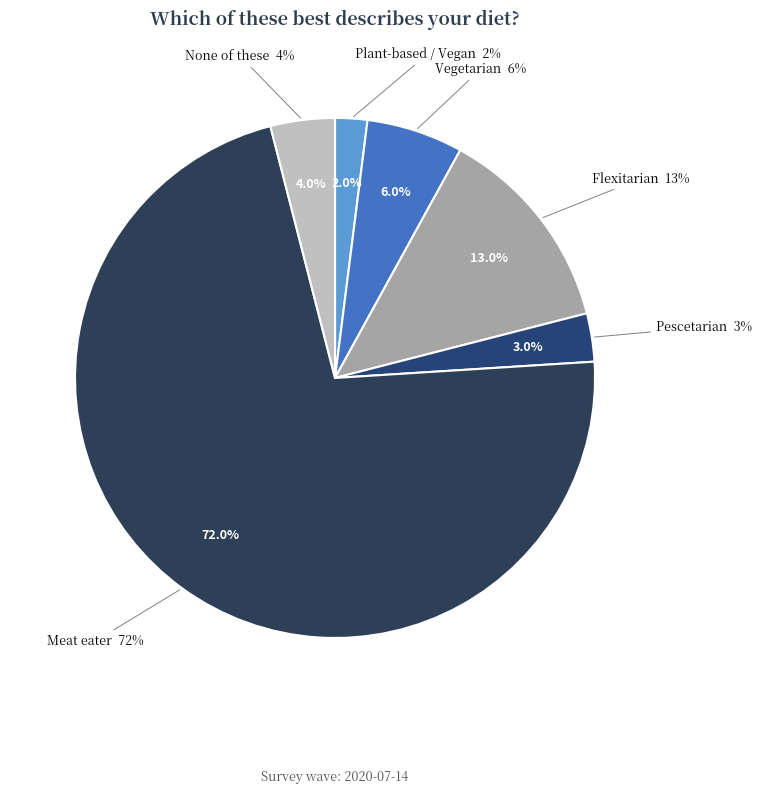

What portion of the pie excludes Plant-based / Vegan?

98.0%